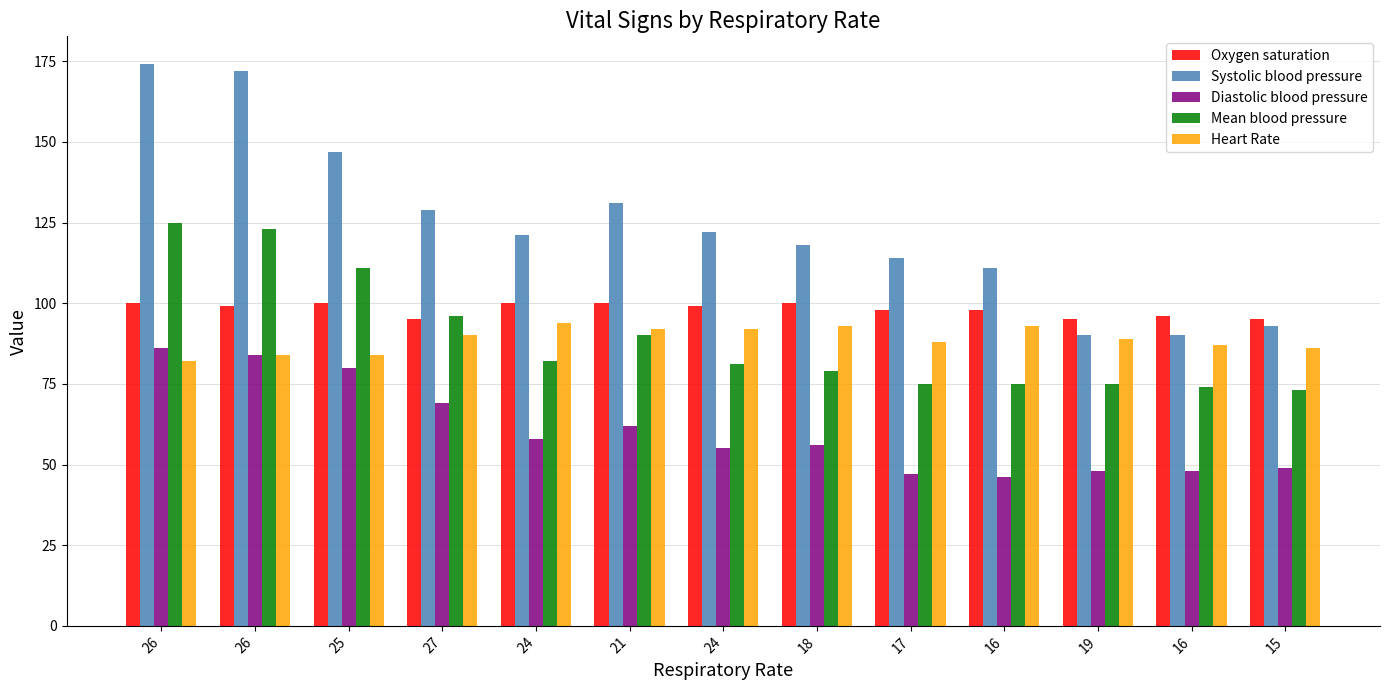

The value of Diastolic blood pressure at 24 is 93. True or false?

False